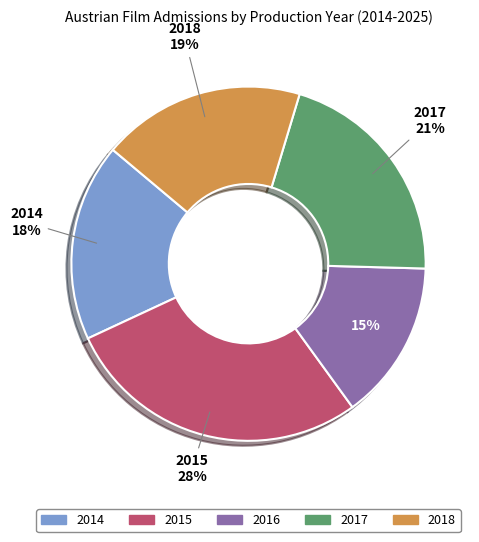

What is the ratio of the value at 2014 to the value at 2015?

0.6